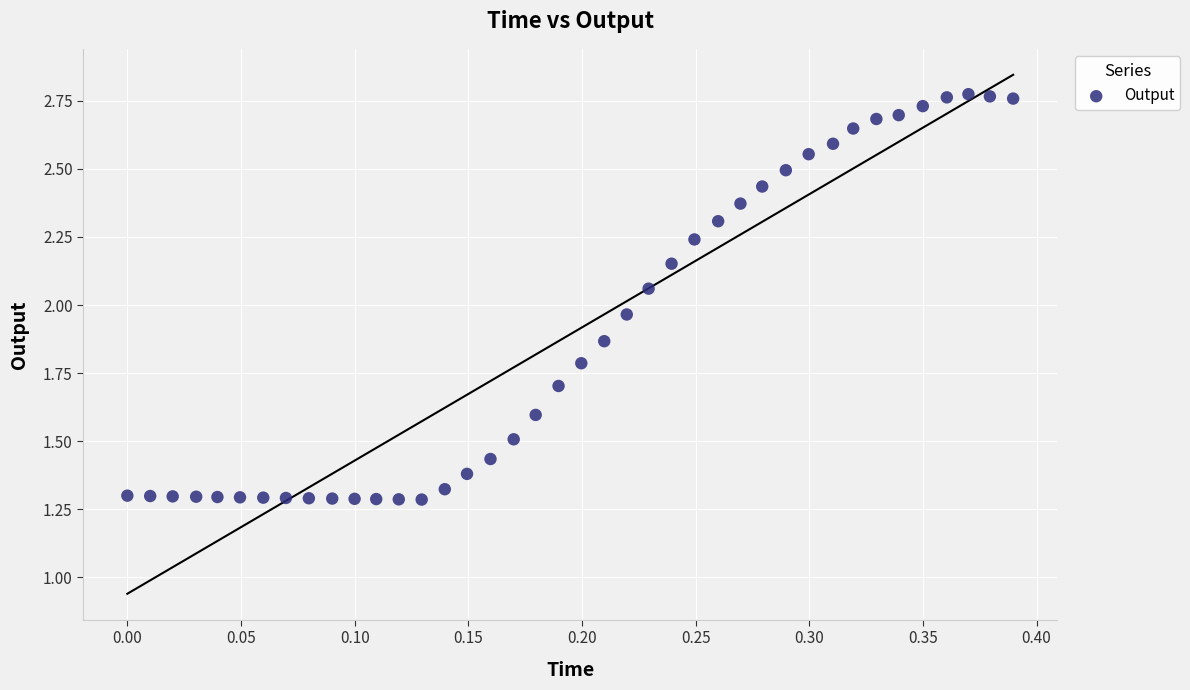

What is the range of Y values (max minus min)?

1.5